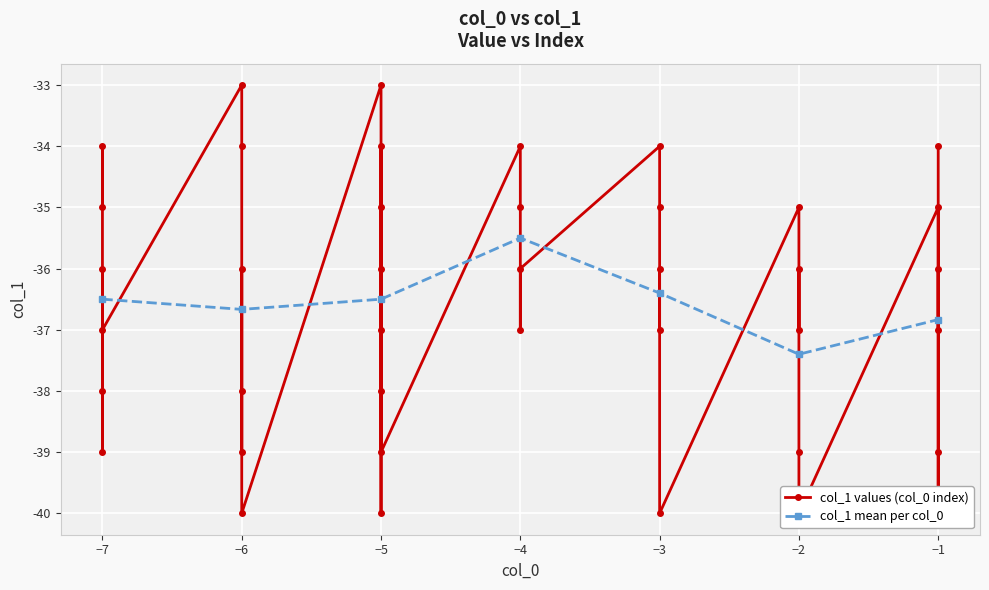

Reading left to right, what are all the values shown in this chart?

0=-35	1=-35	2=-34	3=-33	4=-33	5=-37	6=-36	7=-38	8=-35	9=-34	10=-34	11=-34	12=-34	13=-40	14=-37	15=-35	16=-35	17=-37	18=-38	19=-36	20=-37	21=-36	22=-38	23=-36	24=-35	25=-37	26=-39	27=-36	28=-39	29=-39	30=-39	31=-40	32=-40	33=-36	34=-39	35=-36	36=-40	37=-40	38=-37	39=-34